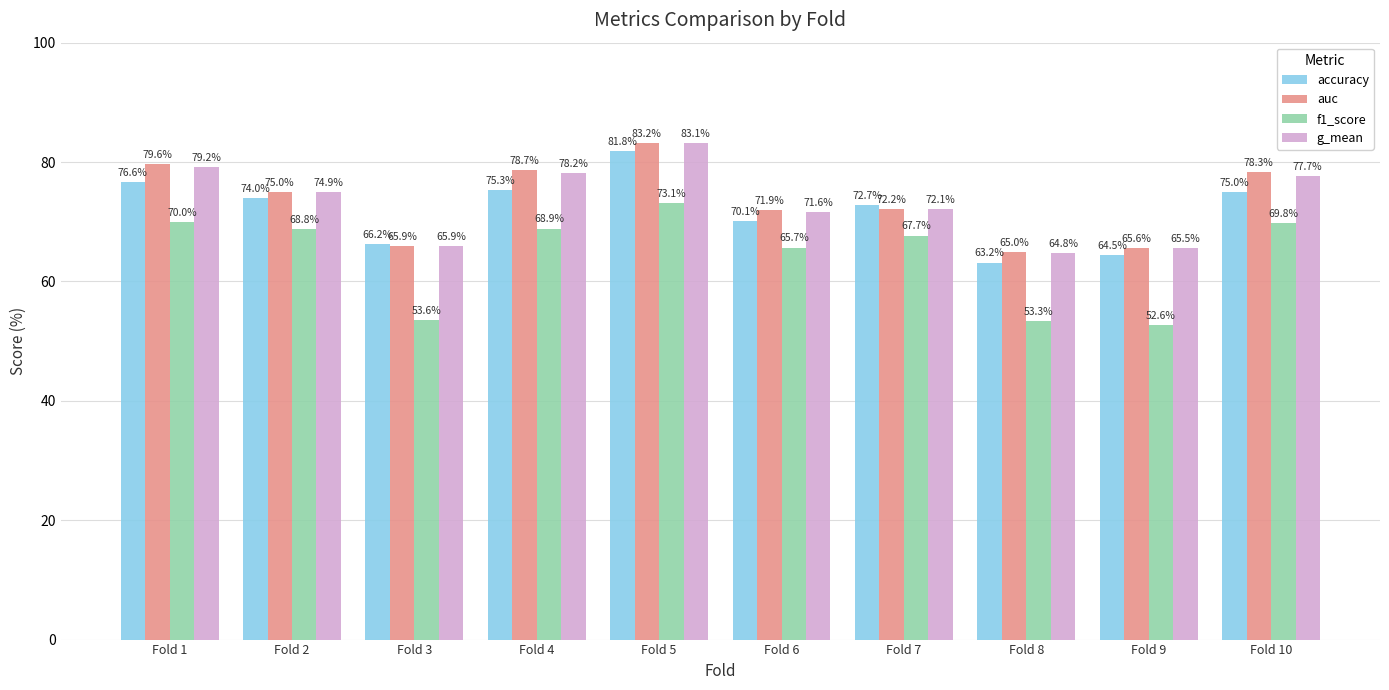

What is the difference between the second highest and second lowest values in the auc series?

14.0